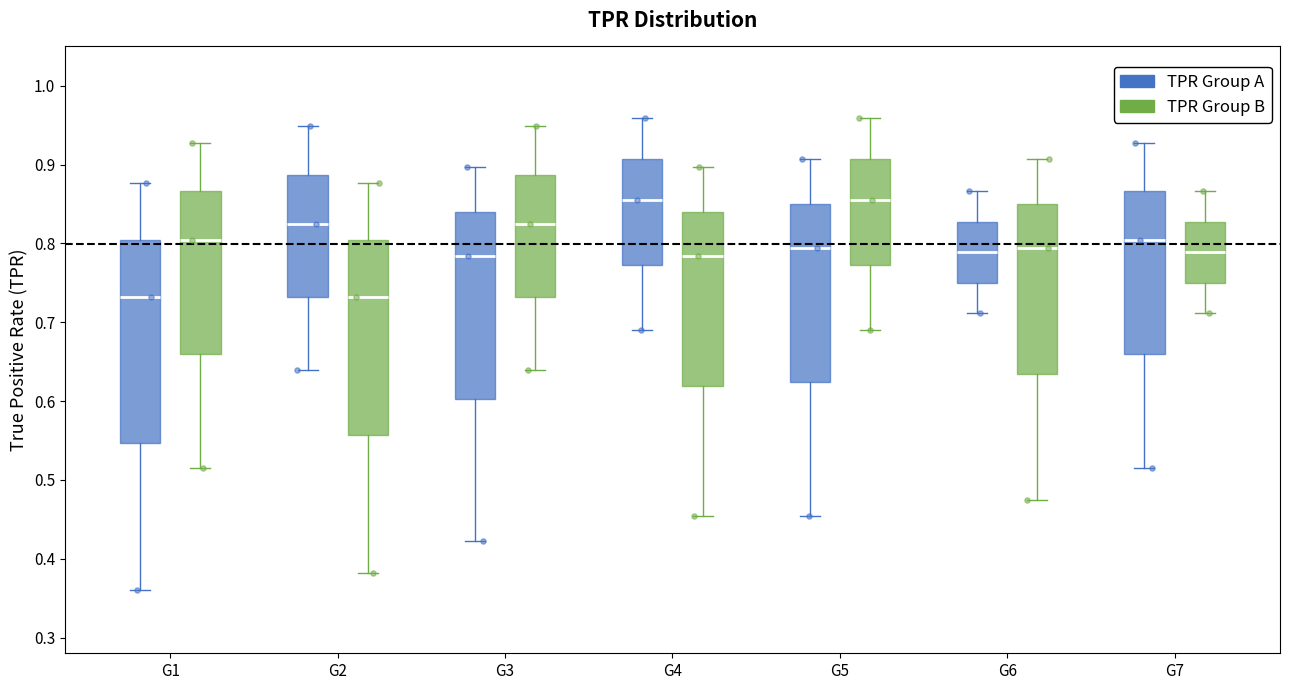

Where does the median line of the box for G7 (TPR Group A) sit on the y-axis? The values are not printed on the chart, so give them approximately, as read against the axis.

0.80